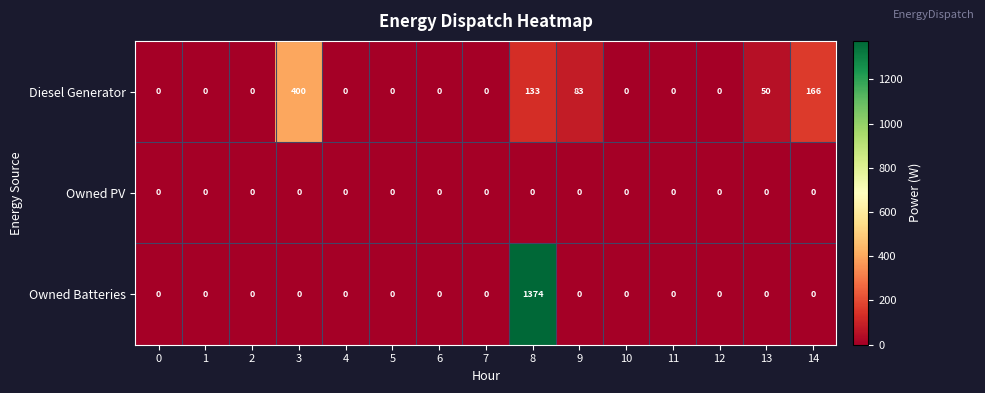

Which series changed the most between 8 and 11?

Owned Batteries